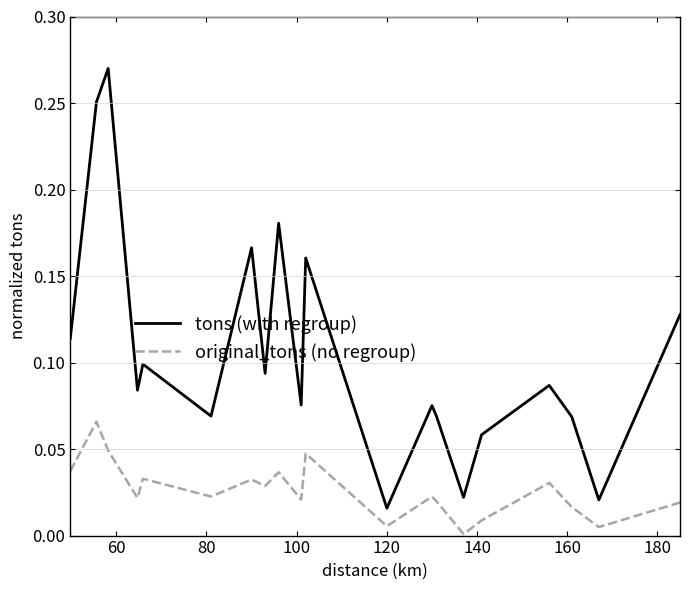

Which series has the widest spread of values?

tons (with regroup)